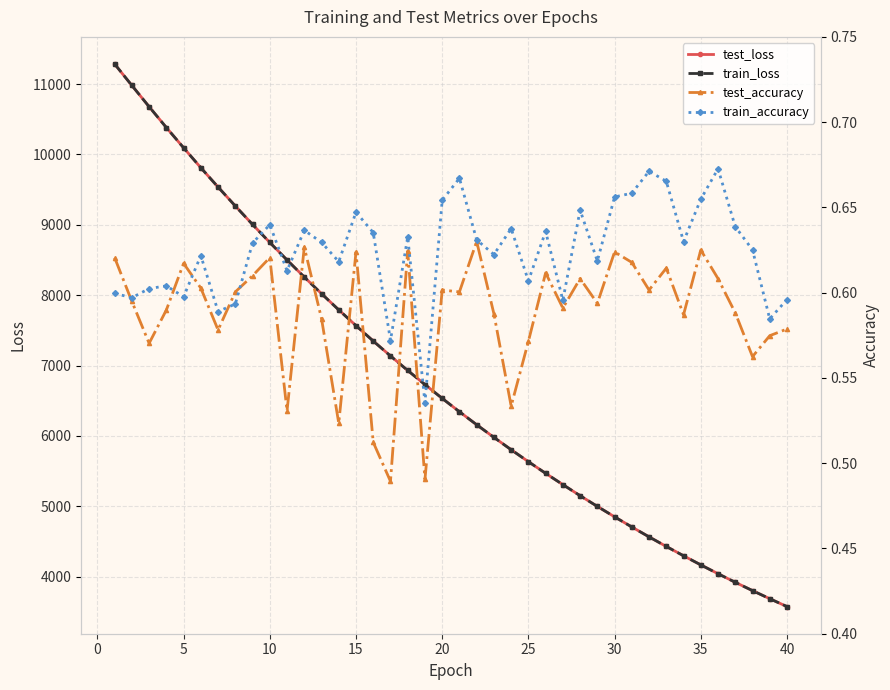

The value of test_loss at 10 is 8749.4. True or false?

True